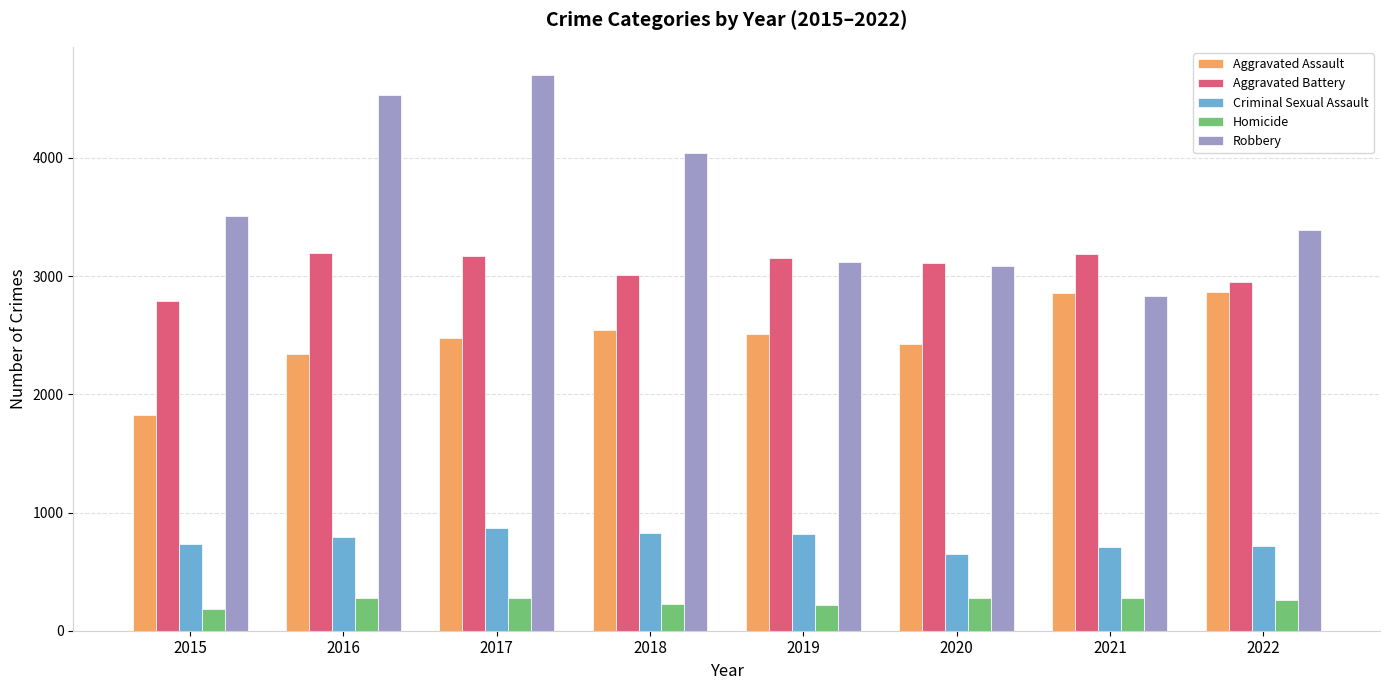

Which series has the largest range (max minus min)?

Robbery